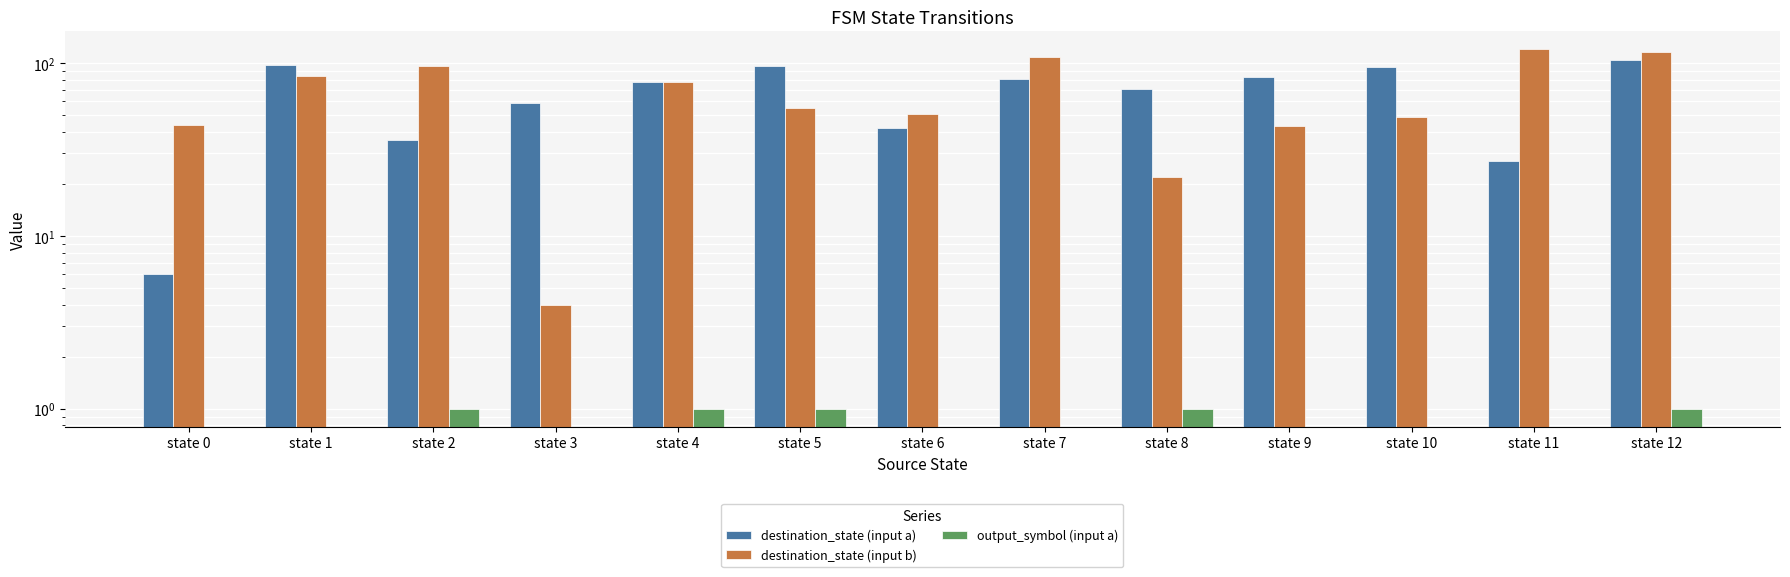

Reading right to left, what are all the values shown in this chart?

destination_state (input a): 104	27	95	83	71	81	42	96	78	59	36	97	6
destination_state (input b): 116	120	49	43	22	108	51	55	78	4	96	84	44
output_symbol (input a): 1	0	0	0	1	0	0	1	1	0	1	0	0